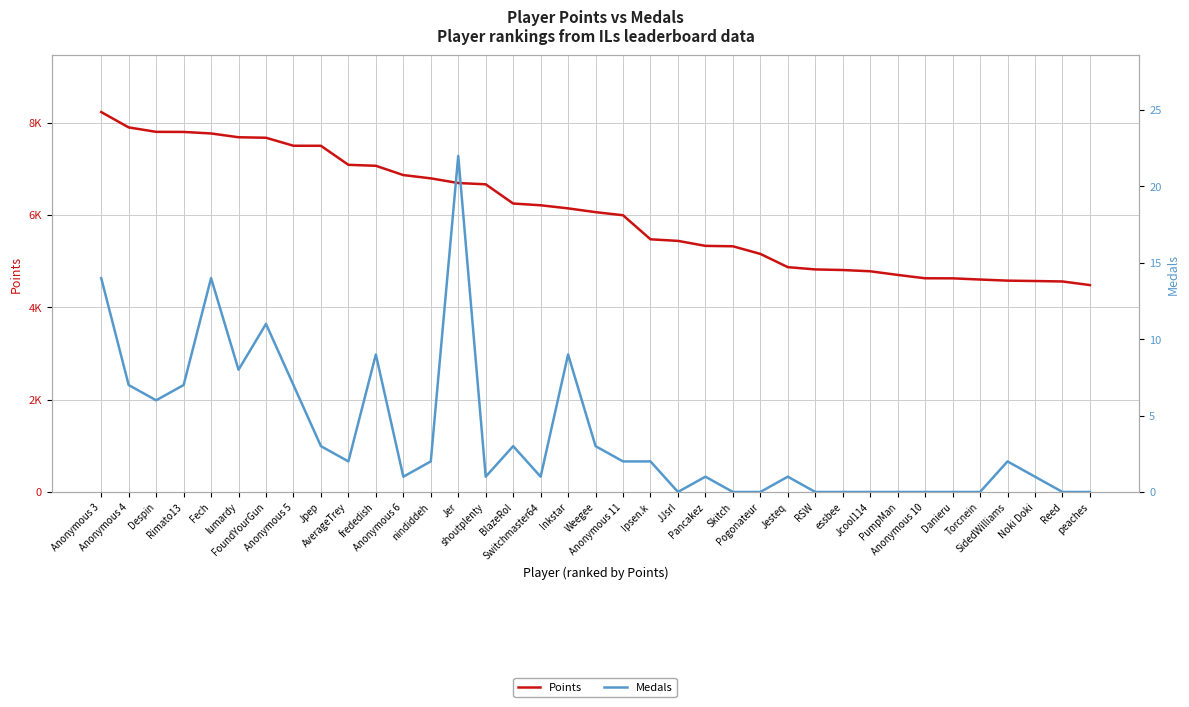

What is the label of the 18th point from the right?

Anonymous 11